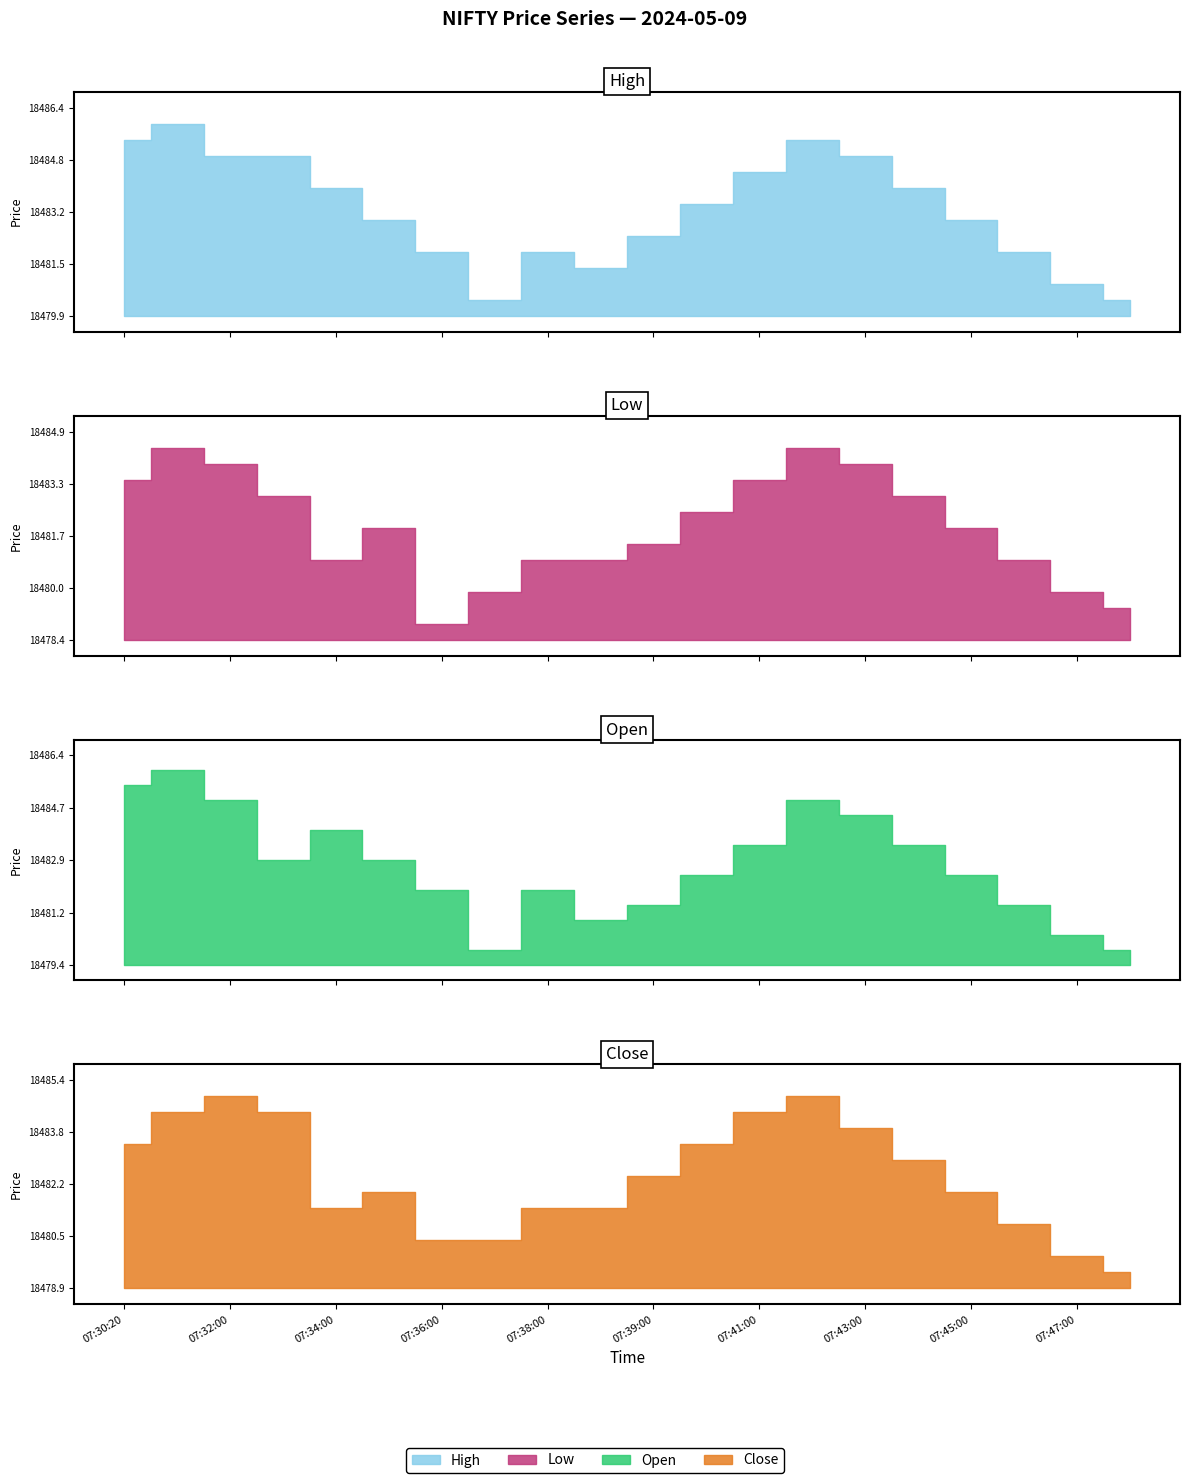

How many series are shown in this chart?

4